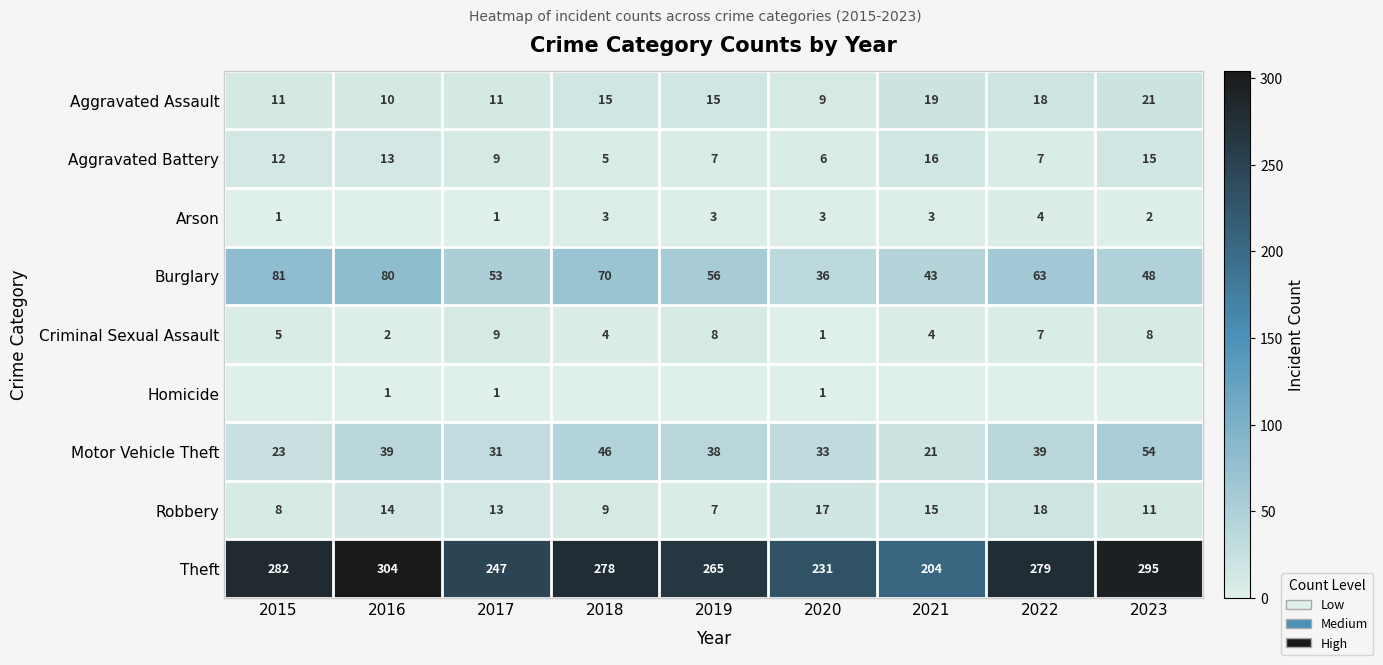

Where is Burglary nearest to the value 58?

2019